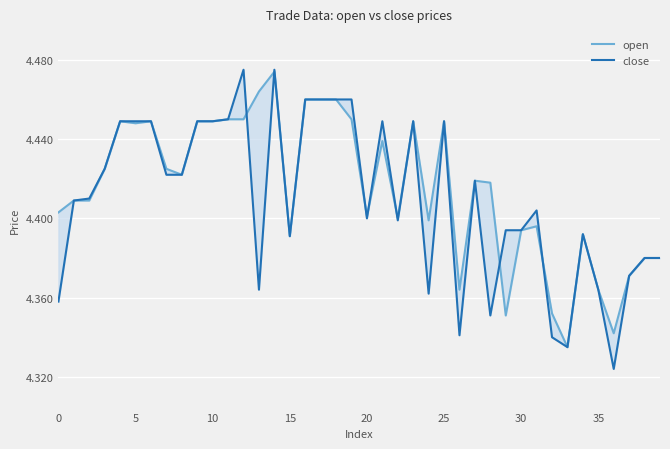

What is the minimum value shown in the chart?

4.3